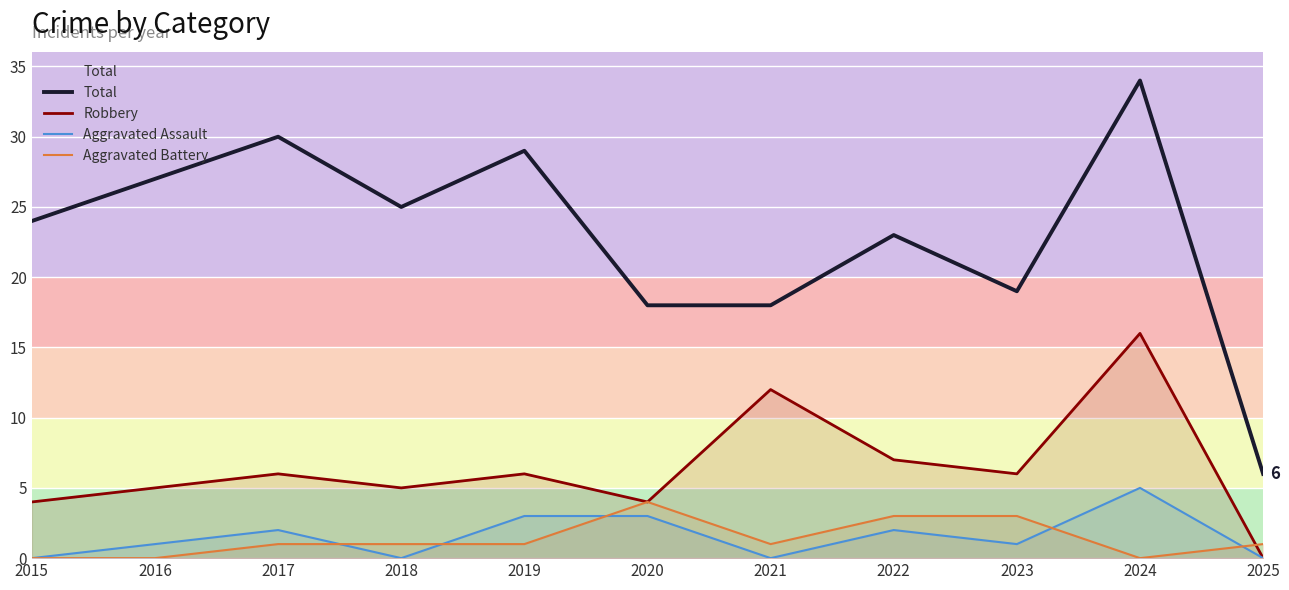

The value of Robbery at 2022 is 7. True or false?

True